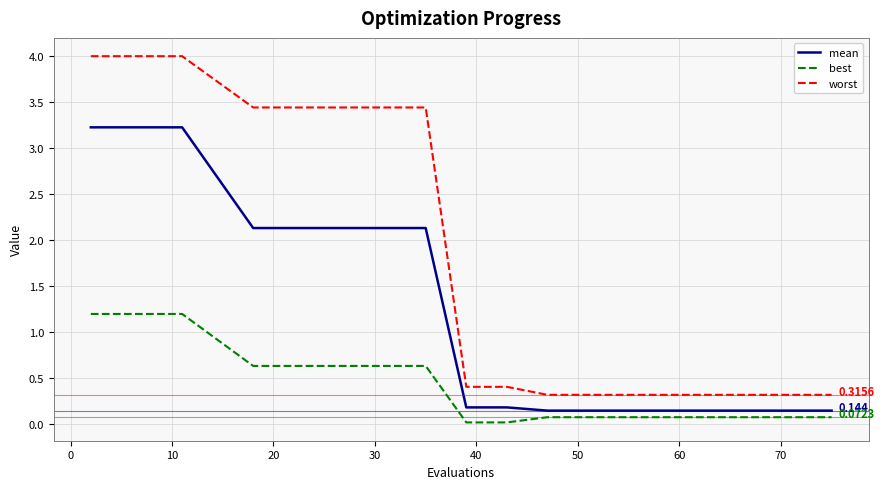

Which series has the widest spread of values?

worst